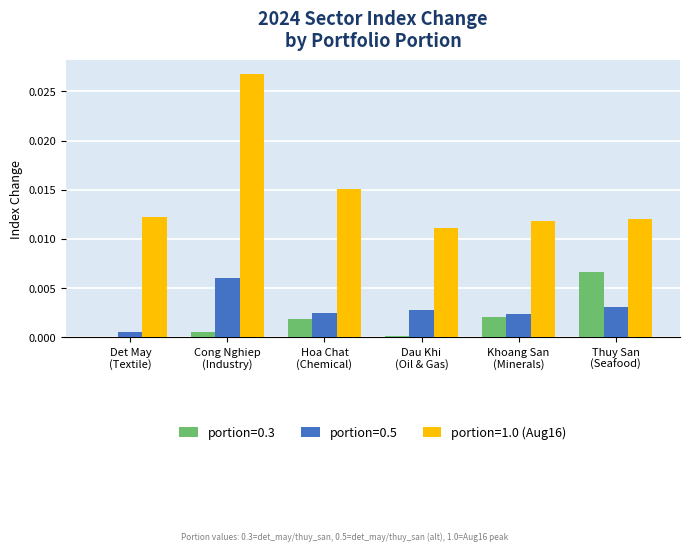

Which series has the largest total across all categories?

portion=1.0 (Aug16)